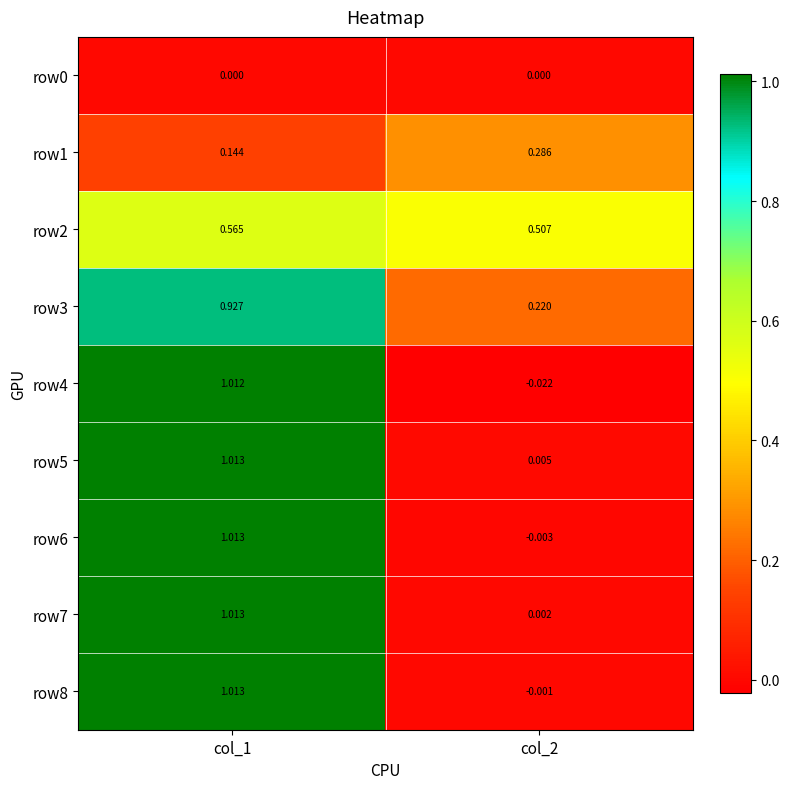

How many distinct data groups are displayed?

9